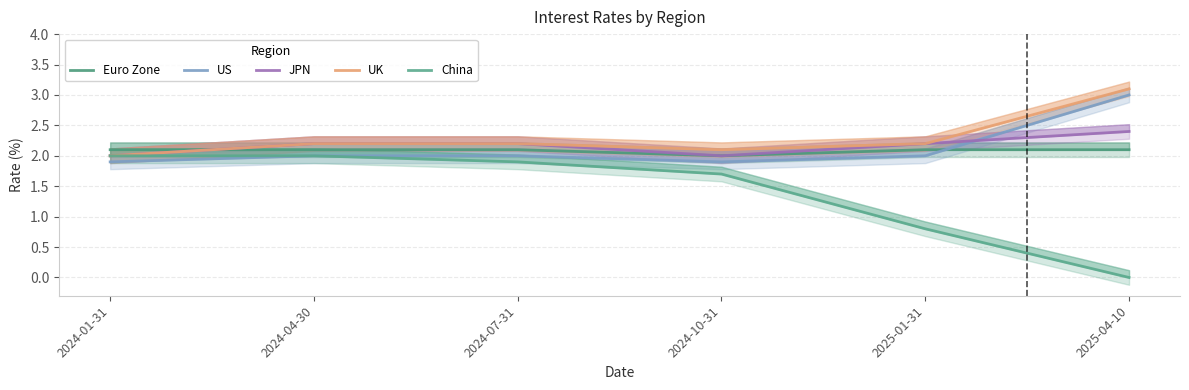

Rank the categories by UK value from highest to lowest.

2025-04-10, 2024-04-30, 2024-07-31, 2025-01-31, 2024-10-31, 2024-01-31